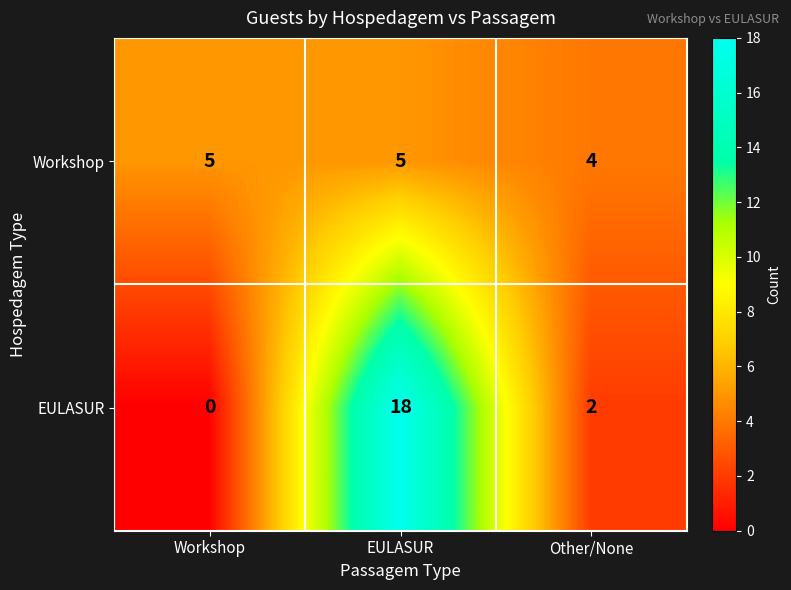

Where is Workshop nearest to the value 4?

Other/None